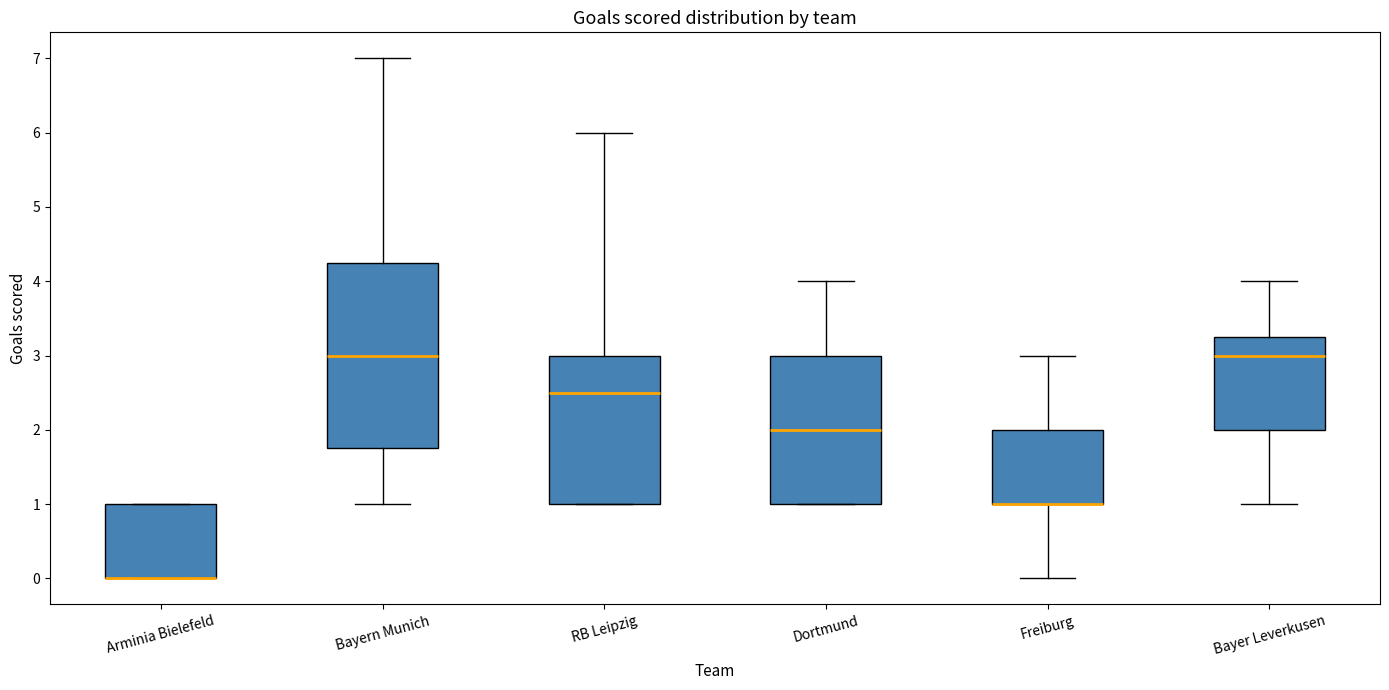

Reading left to right, read every box against the y-axis: the position of its median line, the range the box covers, and the ends of its whiskers. The values are not printed on the chart, so give them approximately, as read against the axis.

Arminia Bielefeld: median 0.0 (drawn on the box's lower edge), box 0.0 to 1.0, whiskers 0.0 to 1.0
Bayern Munich: median 3.0, box 1.8 to 4.3, whiskers 1.0 to 7.0
RB Leipzig: median 2.5, box 1.0 to 3.0, whiskers 1.0 to 6.0
Dortmund: median 2.0, box 1.0 to 3.0, whiskers 1.0 to 4.0
Freiburg: median 1.0 (drawn on the box's lower edge), box 1.0 to 2.0, whiskers 0.0 to 3.0
Bayer Leverkusen: median 3.0, box 2.0 to 3.3, whiskers 1.0 to 4.0